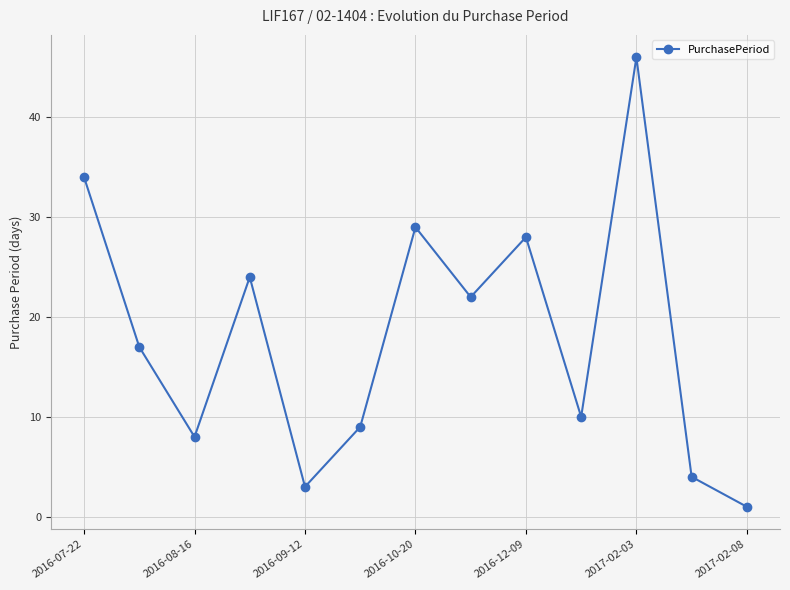

Reading left to right, what are all the values shown in this chart?

34	17	8	24	3	9	29	22	28	10	46	4	1